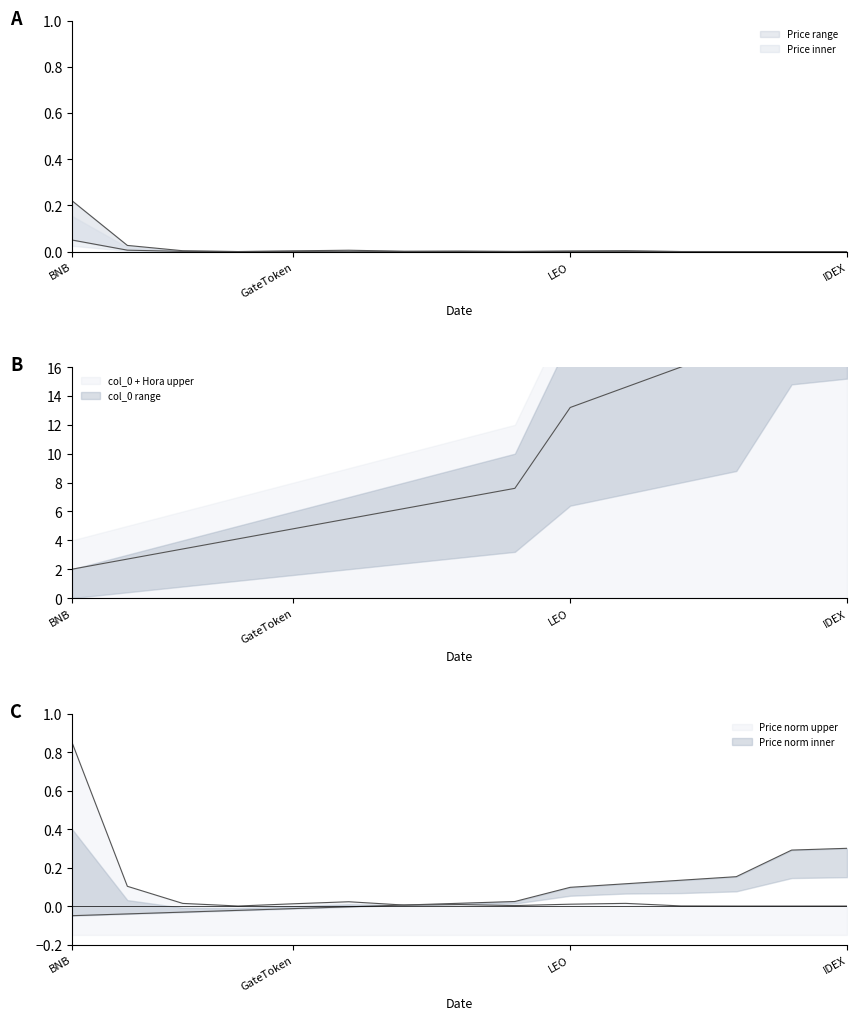

Does the chart have visible grid lines?

No